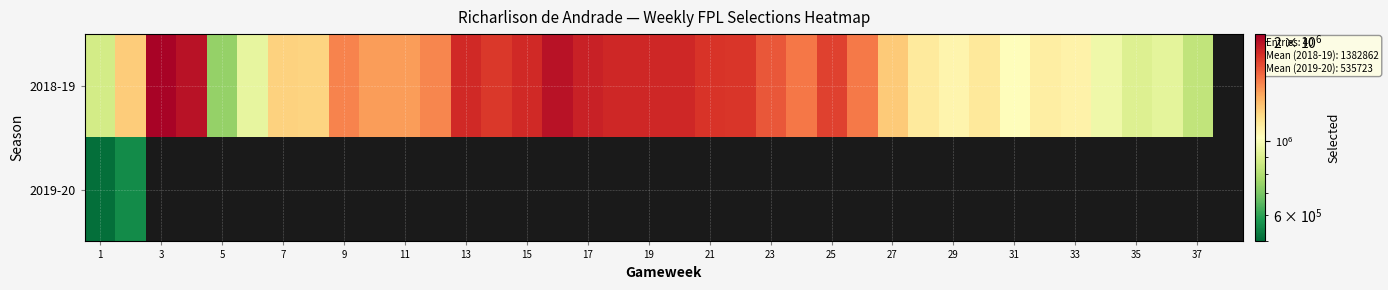

What is the difference between the maximum and minimum values in the 2019-20 series?

45020.0